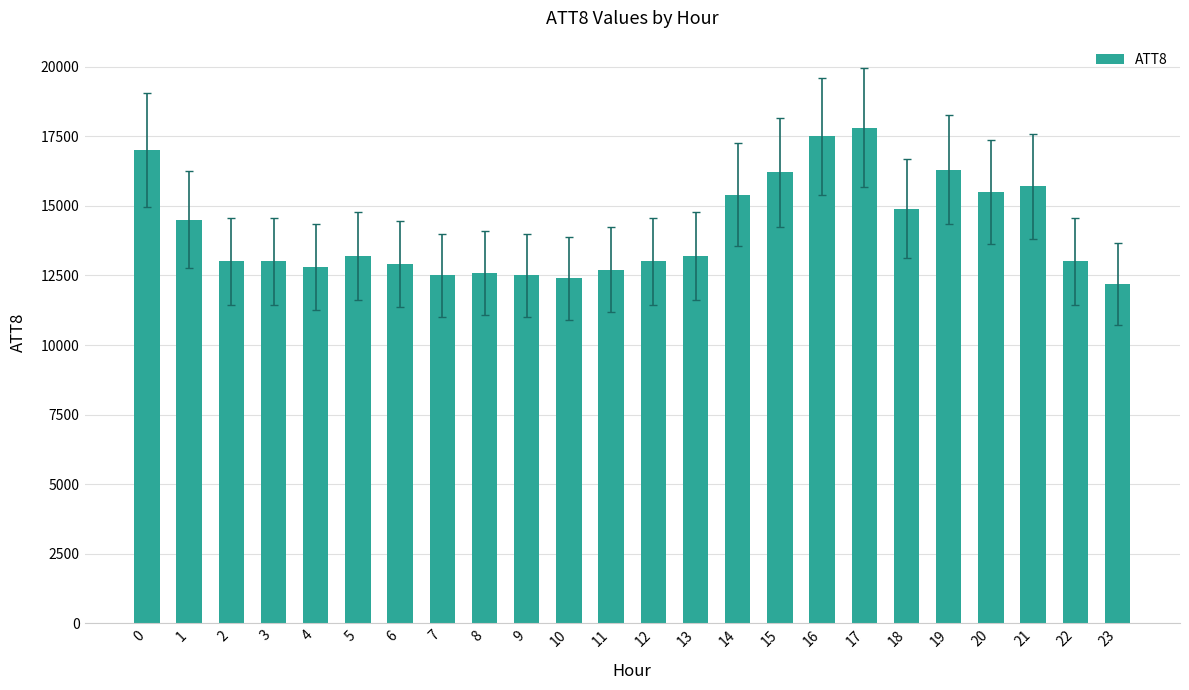

The value at 14 is 4809. True or false?

False